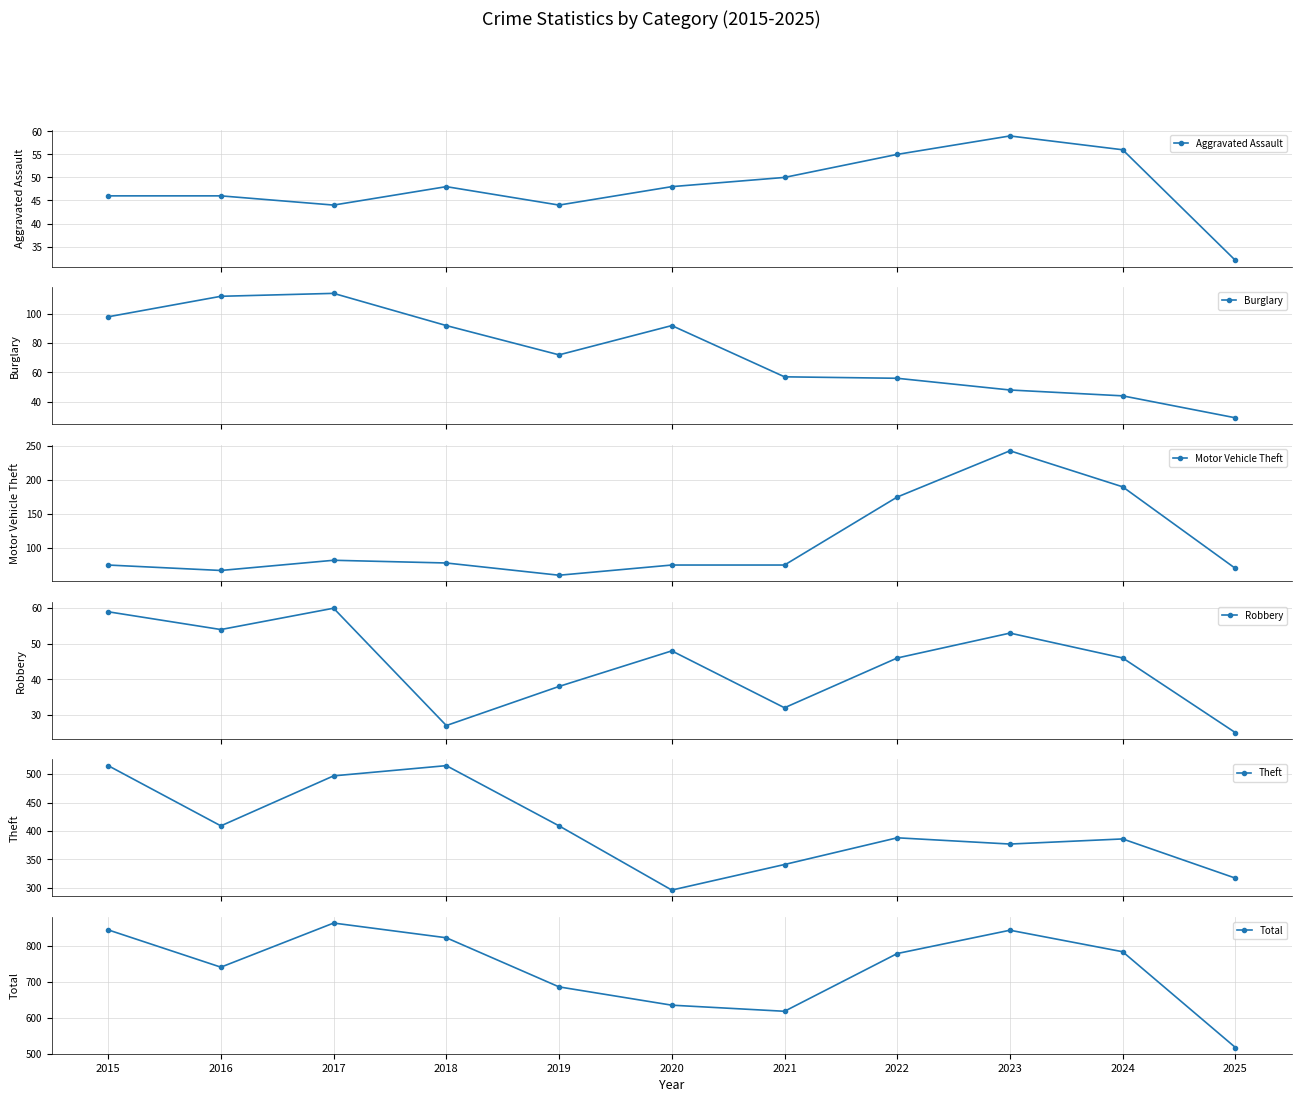

What is the highest value of the Burglary series?

114